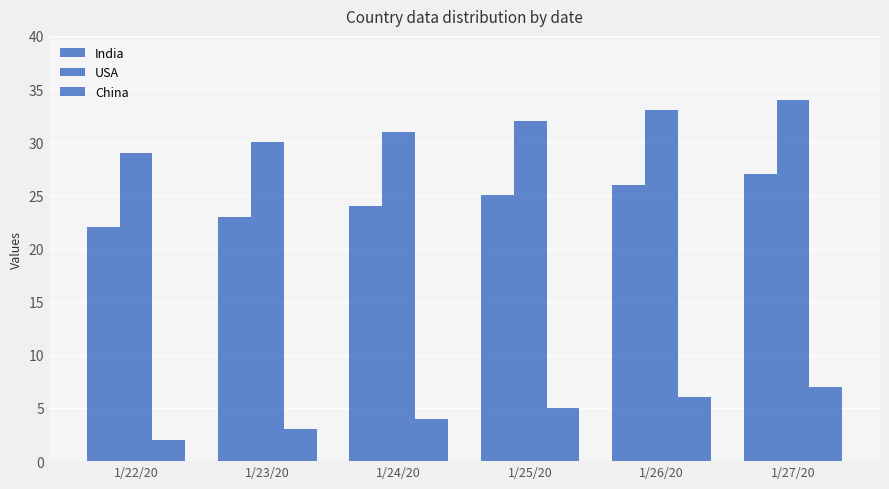

Reading left to right, transcribe all the data shown in this chart.

India: 1/22/20=22	1/23/20=23	1/24/20=24	1/25/20=25	1/26/20=26	1/27/20=27
USA: 1/22/20=29	1/23/20=30	1/24/20=31	1/25/20=32	1/26/20=33	1/27/20=34
China: 1/22/20=2	1/23/20=3	1/24/20=4	1/25/20=5	1/26/20=6	1/27/20=7